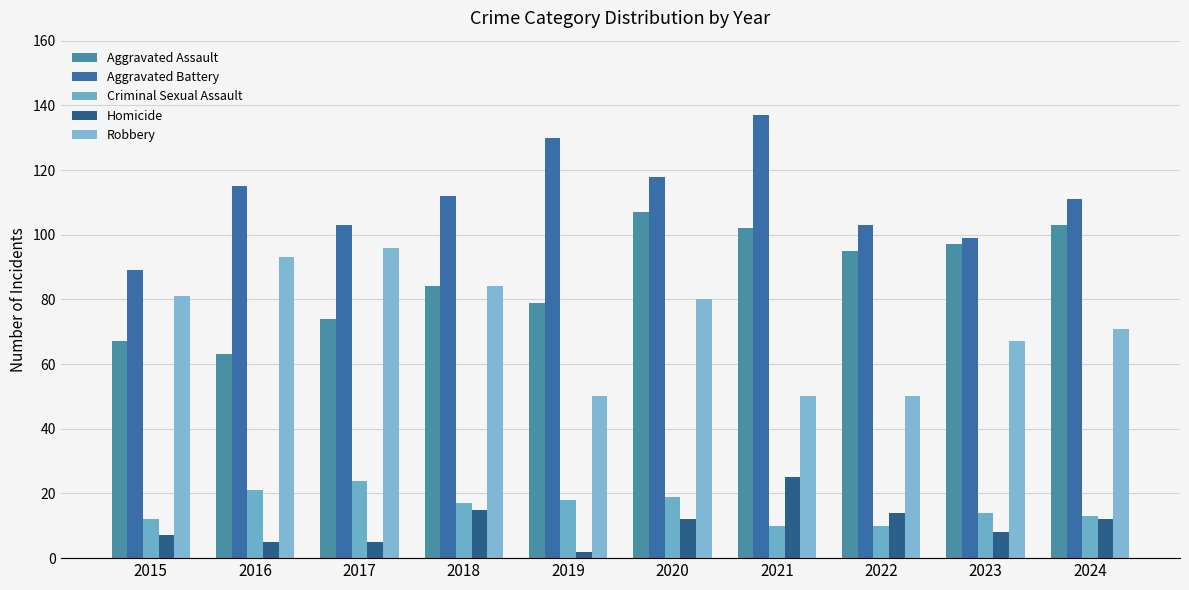

Between 2015 and 2024, which is larger?

2024